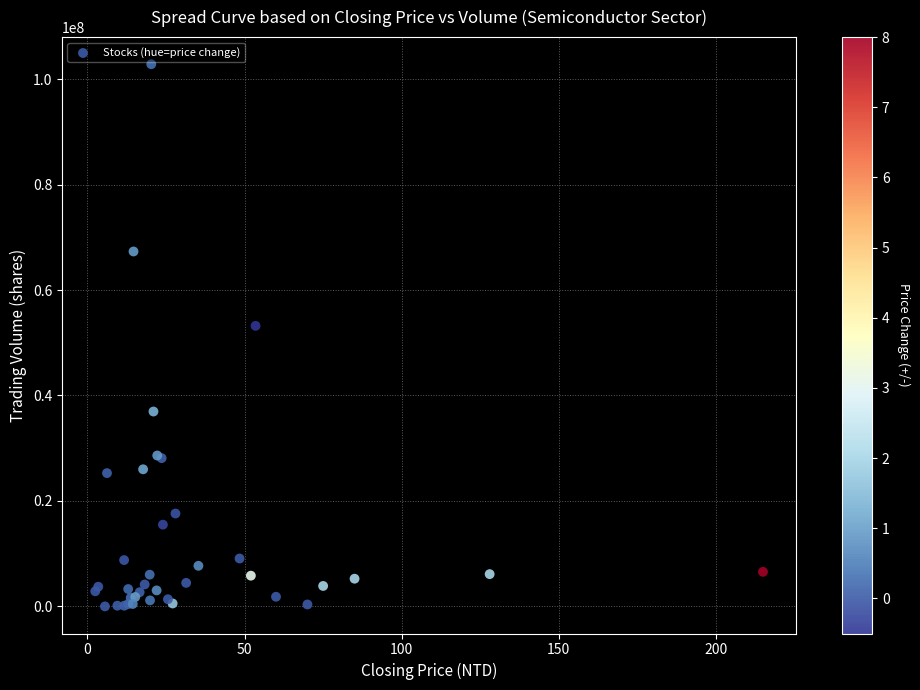

What Y value in the scatter plot is closest to 51409025?

53202237